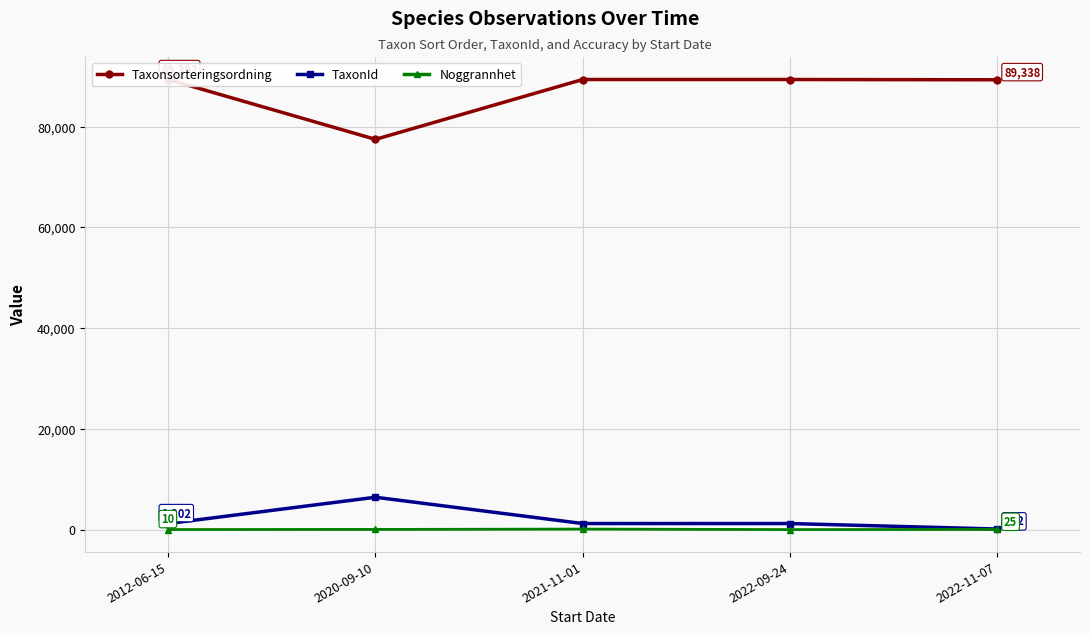

How many data points does each series have?

5